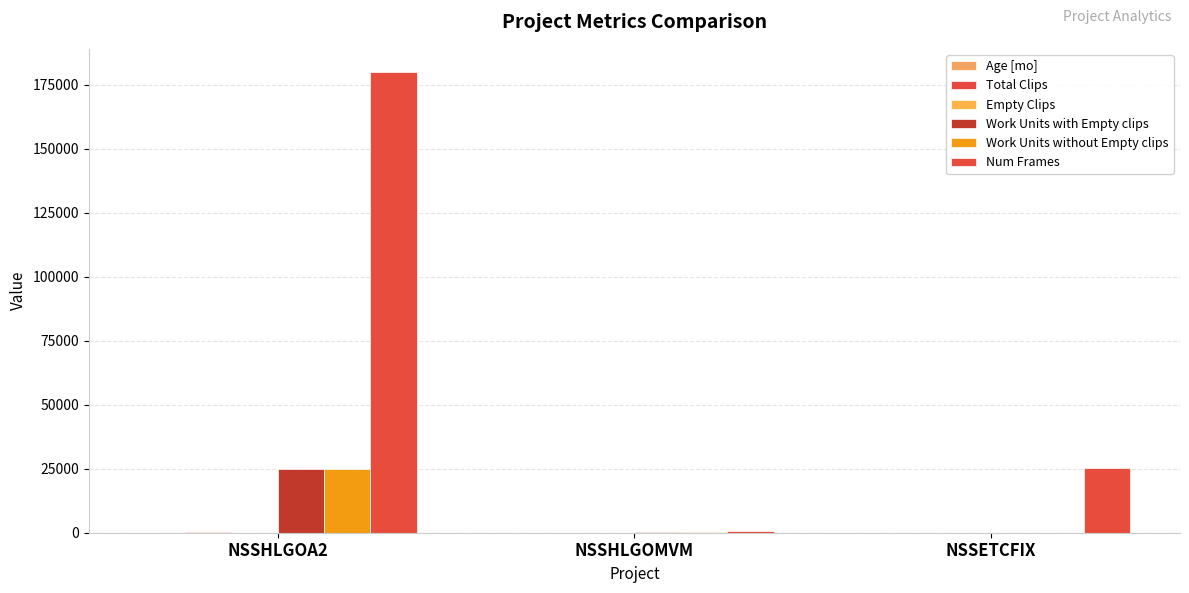

How many groups of bars are there?

3